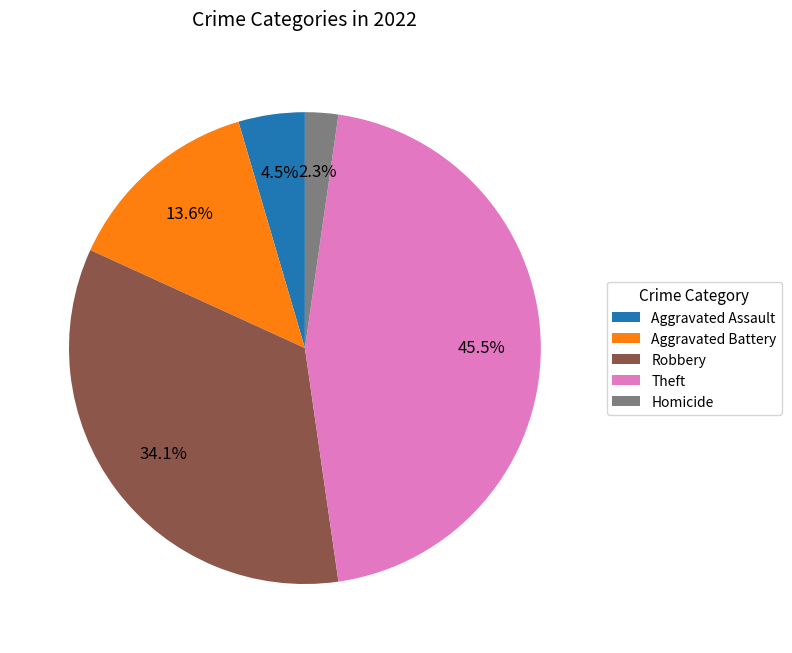

Does Robbery represent more than half of the total?

No